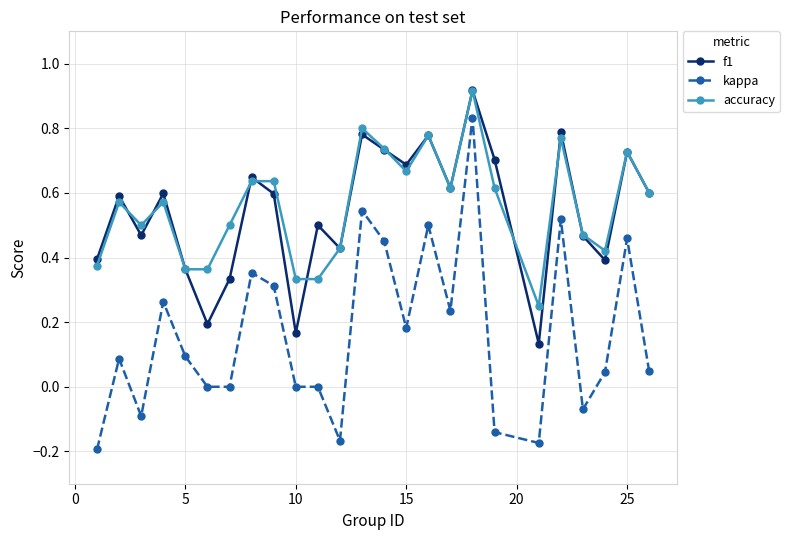

True or false: kappa and f1 intersect in this chart.

False